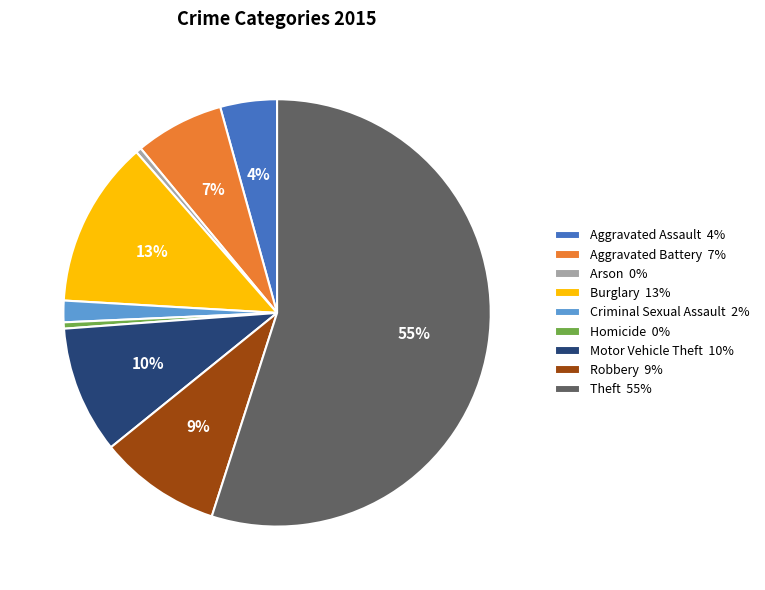

What percentage is the Aggravated Battery slice, to the nearest percent?

7%